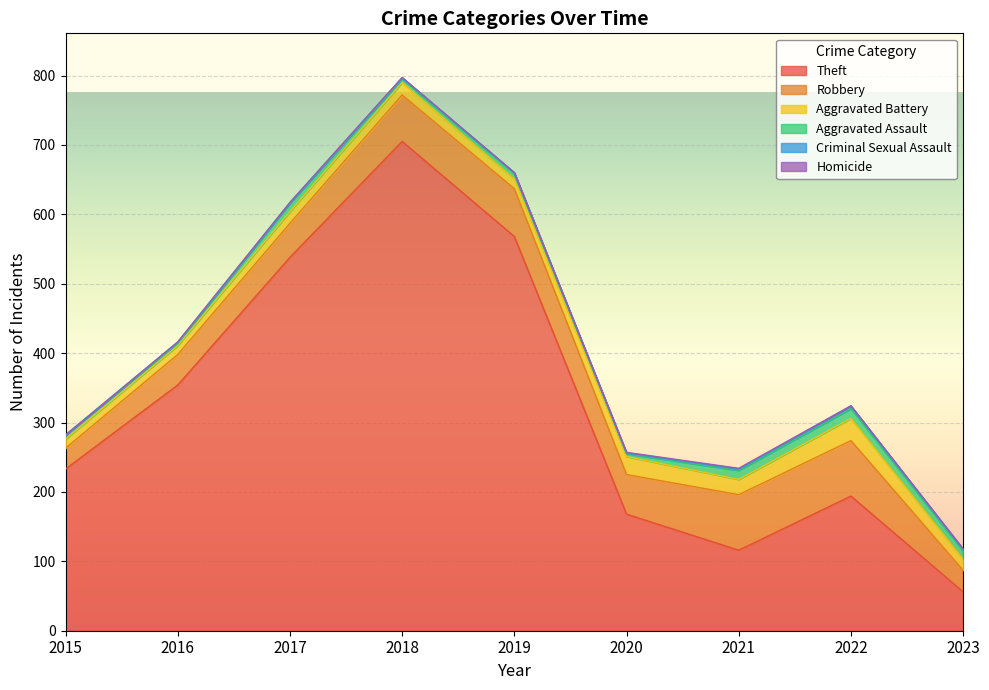

What is the difference between the maximum and second lowest values in the Homicide series?

1